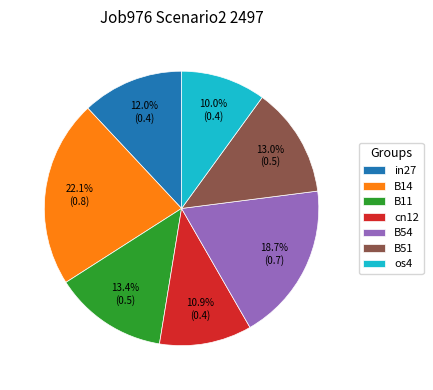

Which slice is the smallest?

os4